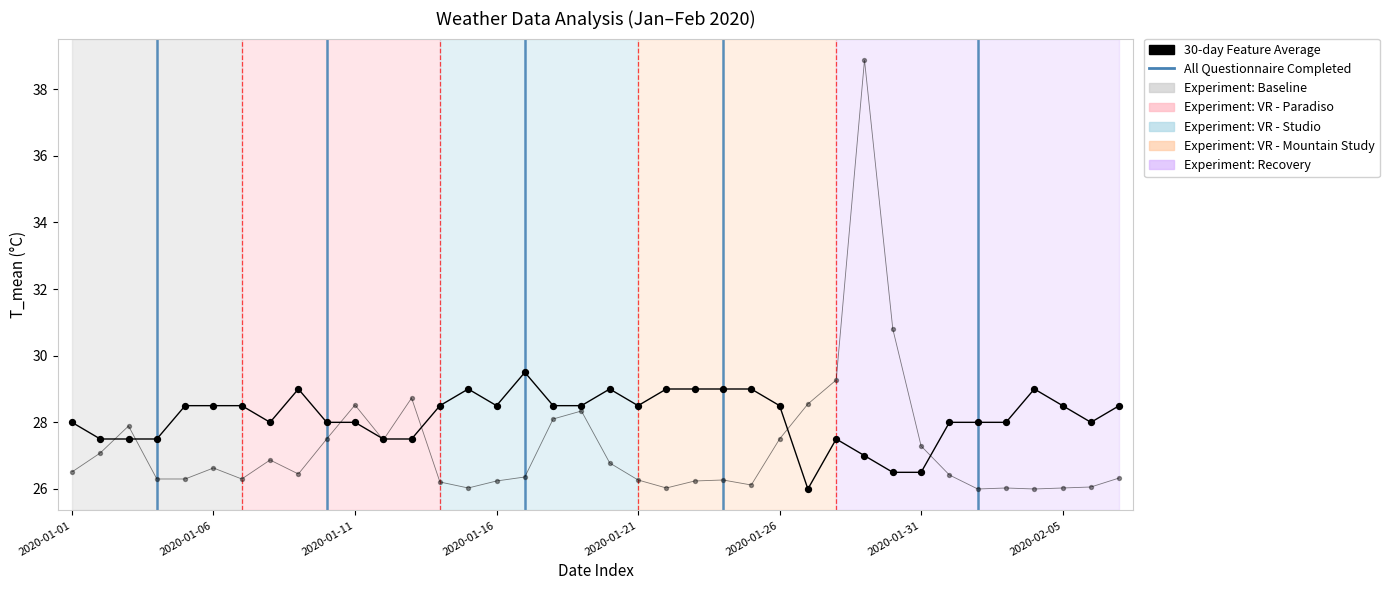

Is this an area chart (filled region under the line)?

No